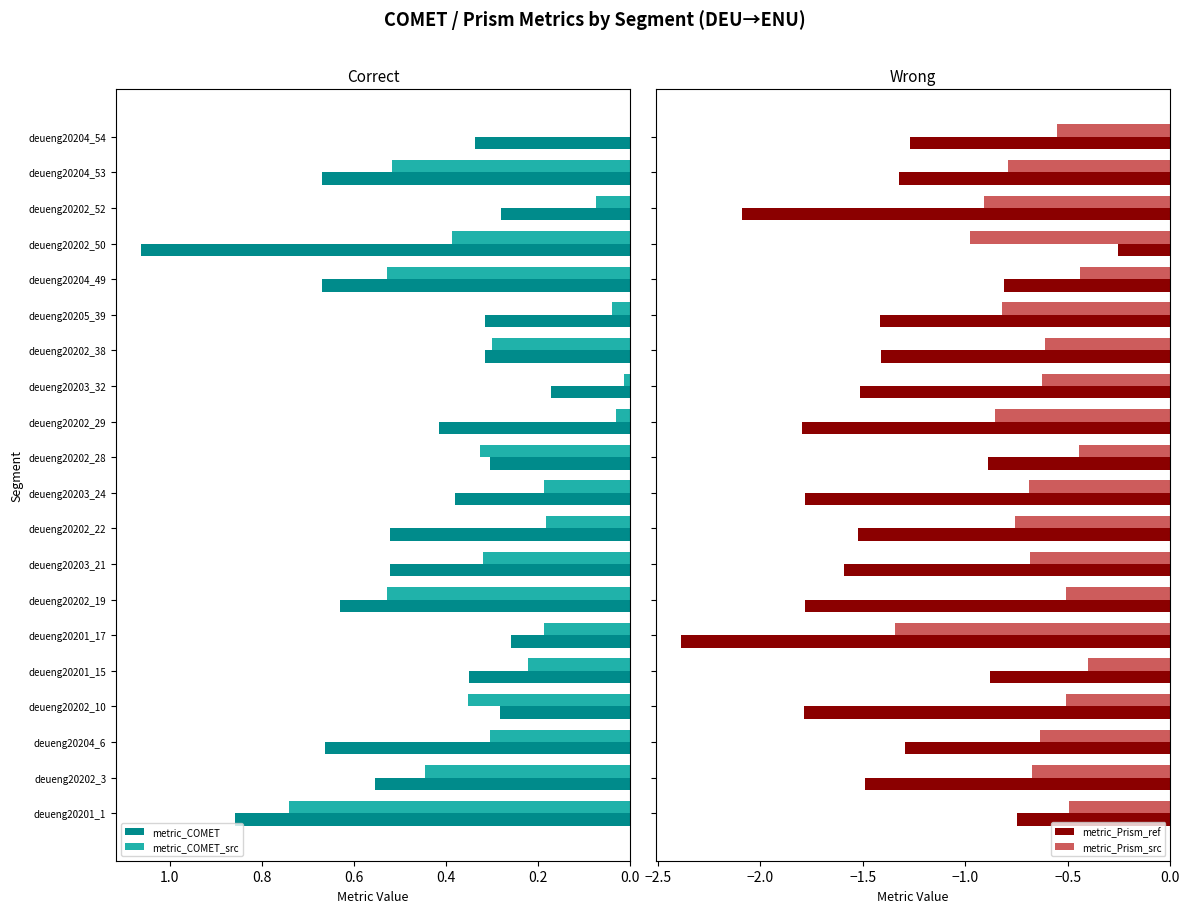

What is the difference between the maximum and second lowest values in the metric_Prism_src series?

0.6